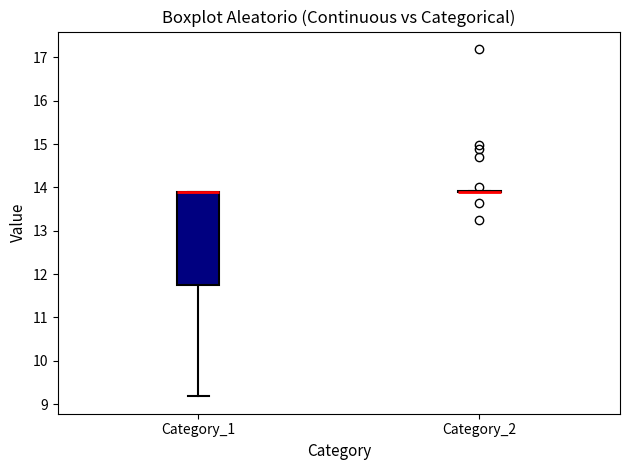

Reading left to right, read every box against the y-axis: the position of its median line, the range the box covers, and the ends of its whiskers. The values are not printed on the chart, so give them approximately, as read against the axis.

Category_1: median 13.9 (drawn on the box's upper edge), box 11.7 to 13.9, whiskers 9.2 to 13.9
Category_2: box collapsed to a line at 13.9, whiskers 13.9 to 13.9